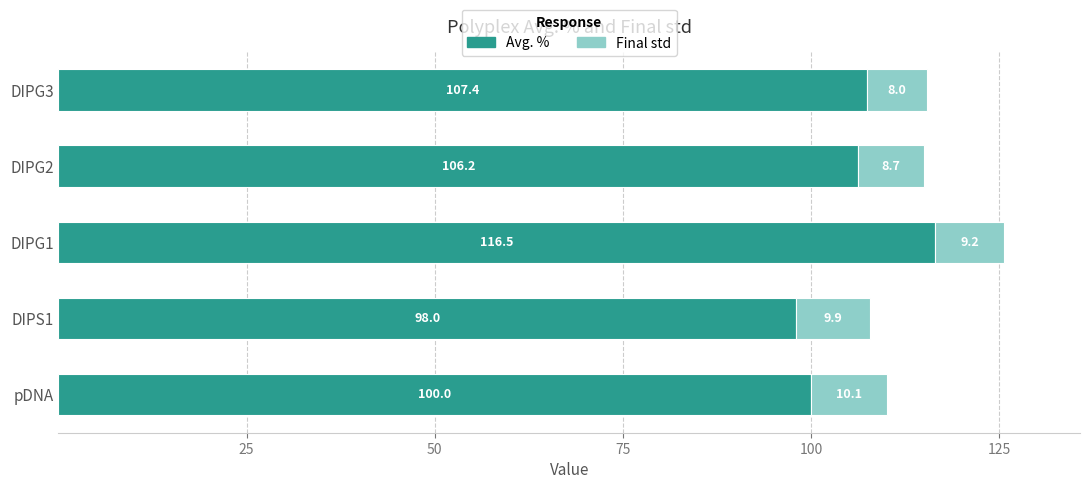

Count the number of categories in the chart.

5